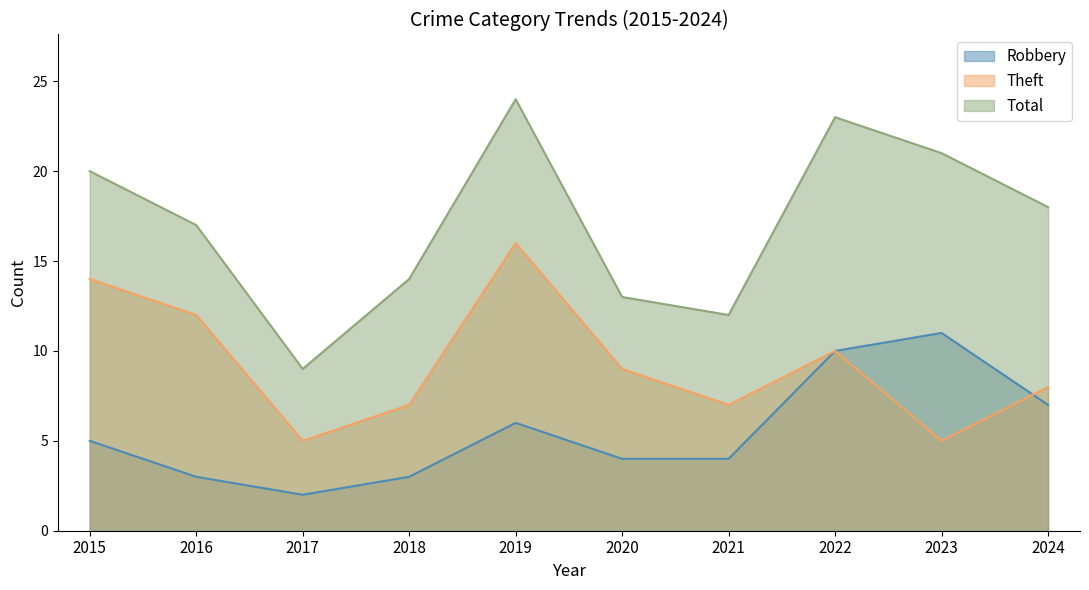

How many lines are shown in the chart?

3